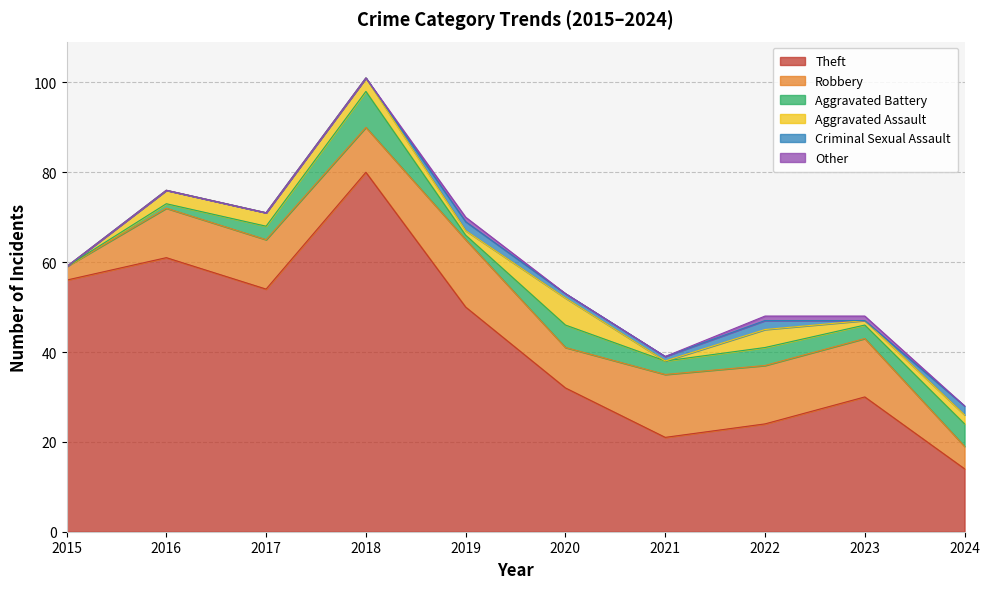

What is the value of the Criminal Sexual Assault point at the 8th from the left?

2